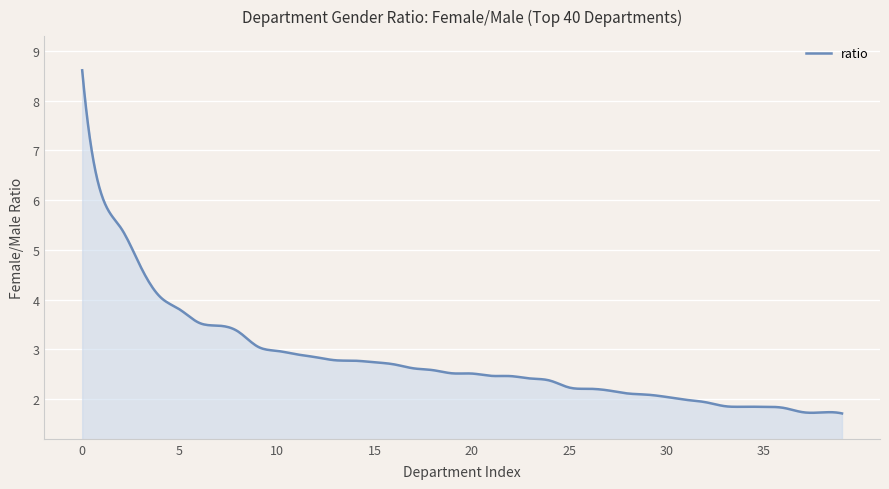

What is the difference between the maximum and second lowest values?

6.9